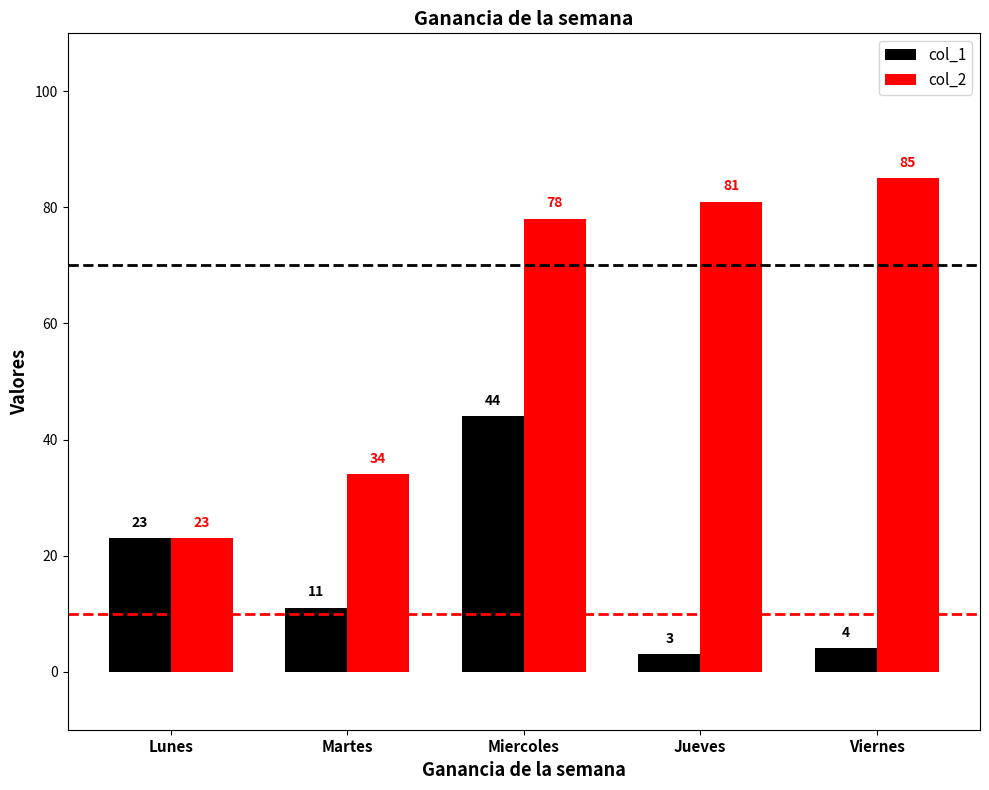

What is the sum of the col_2 values at Lunes and Viernes?

108